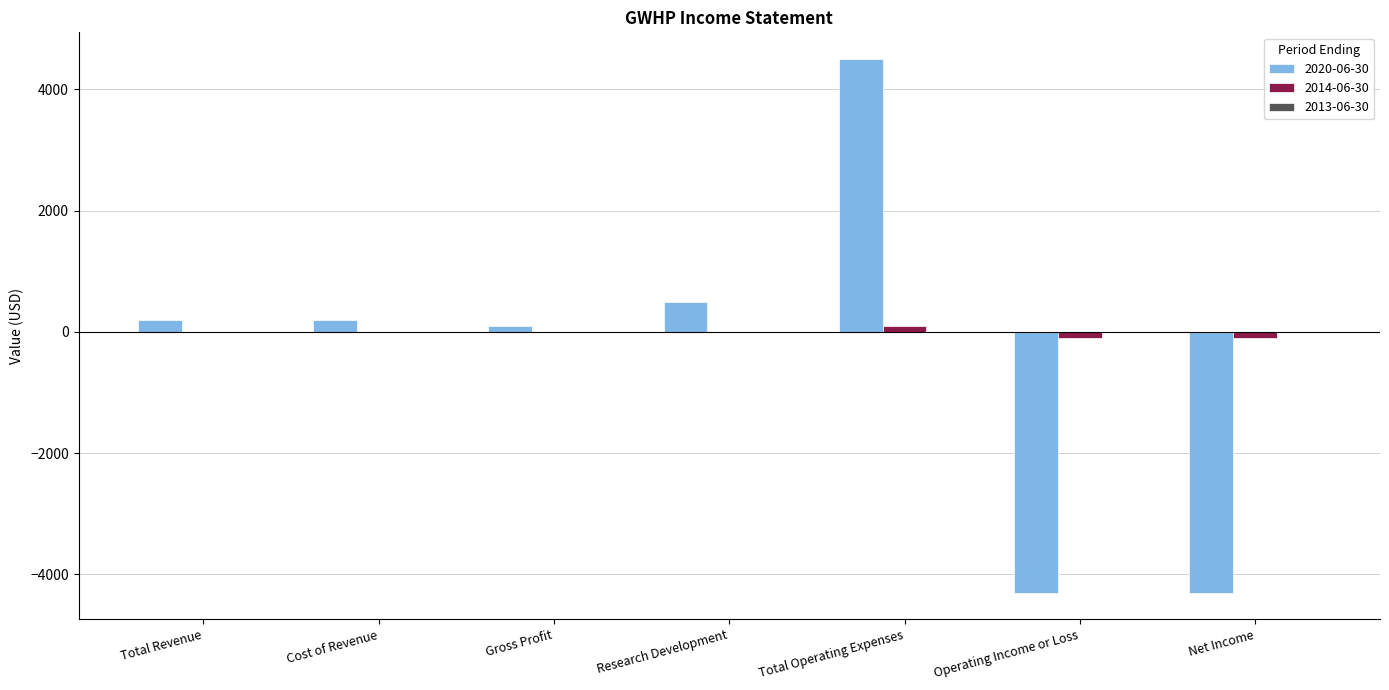

Are the bars horizontal?

No